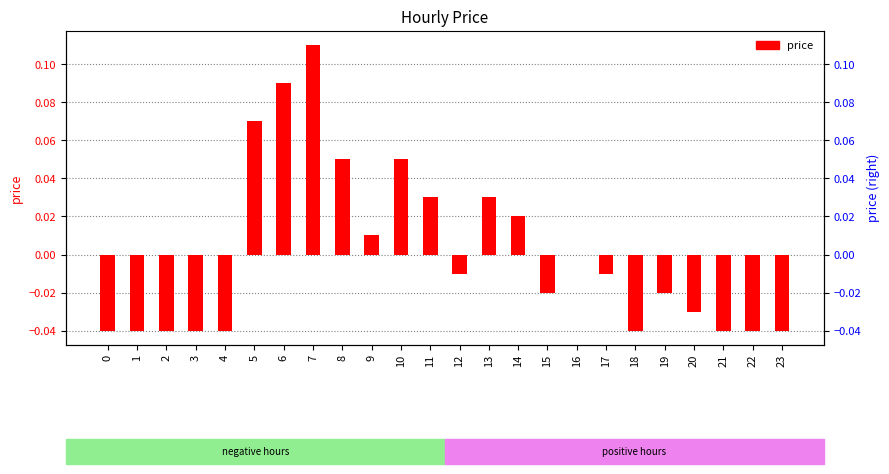

Does the chart contain stacked bars?

No